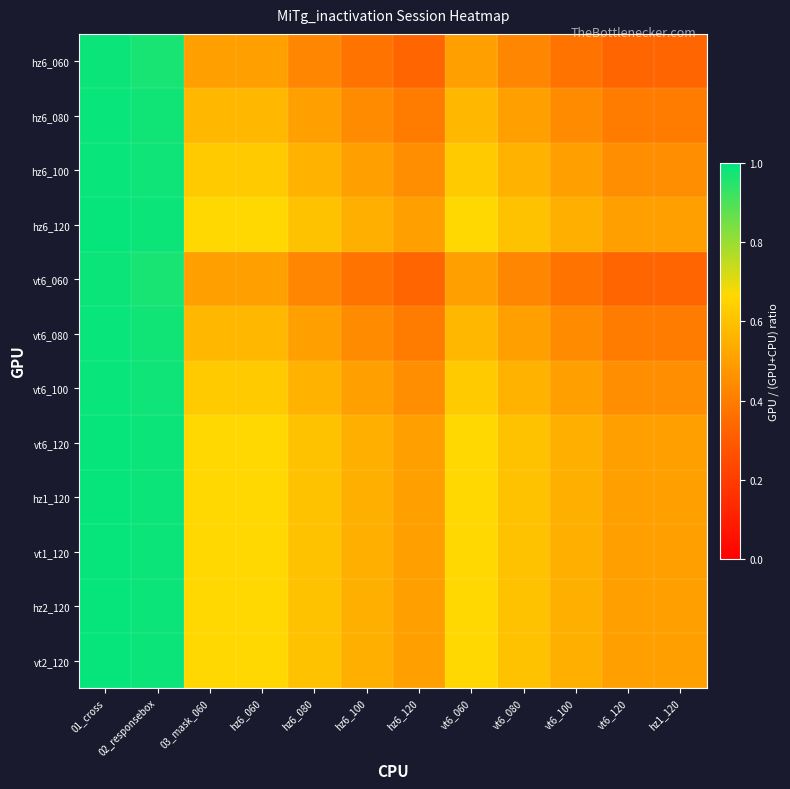

Which has a higher value, hz6_100 or 03_mask_060?

03_mask_060